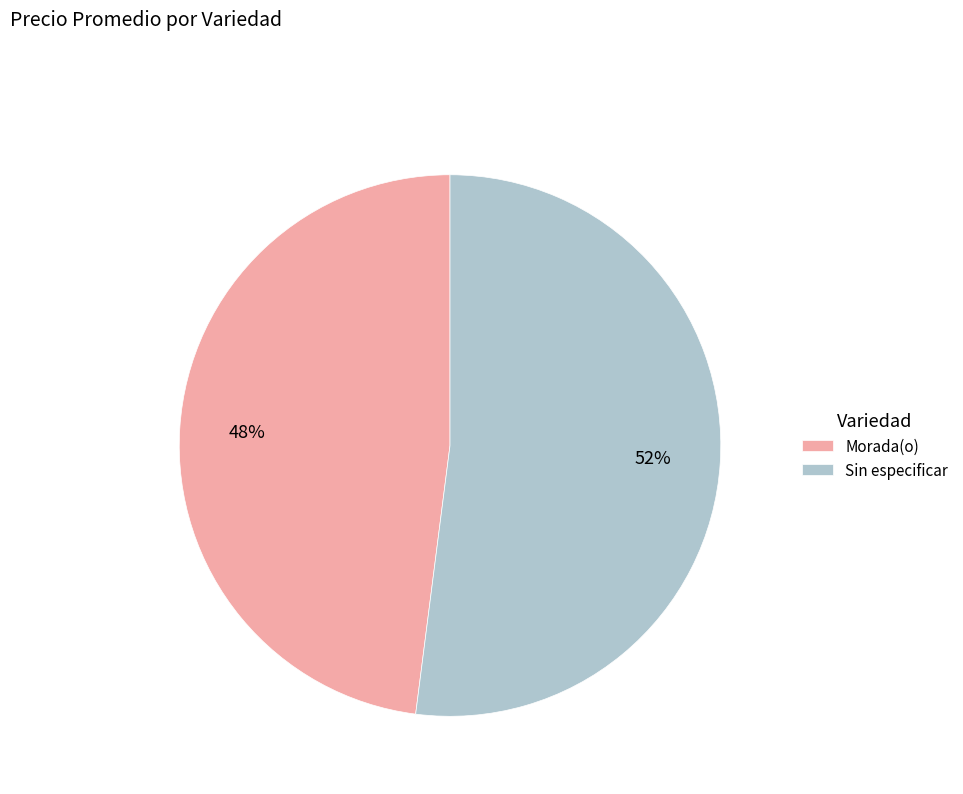

True or false: Morada(o) accounts for 48% of the total.

True